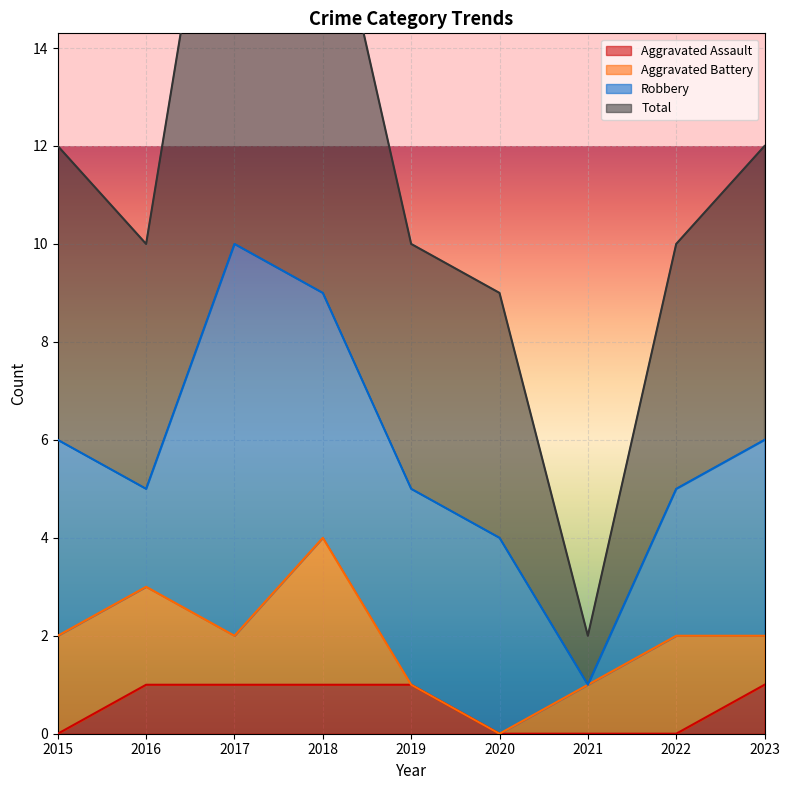

True or false: Aggravated Assault has a value of 1 at 2016.

True